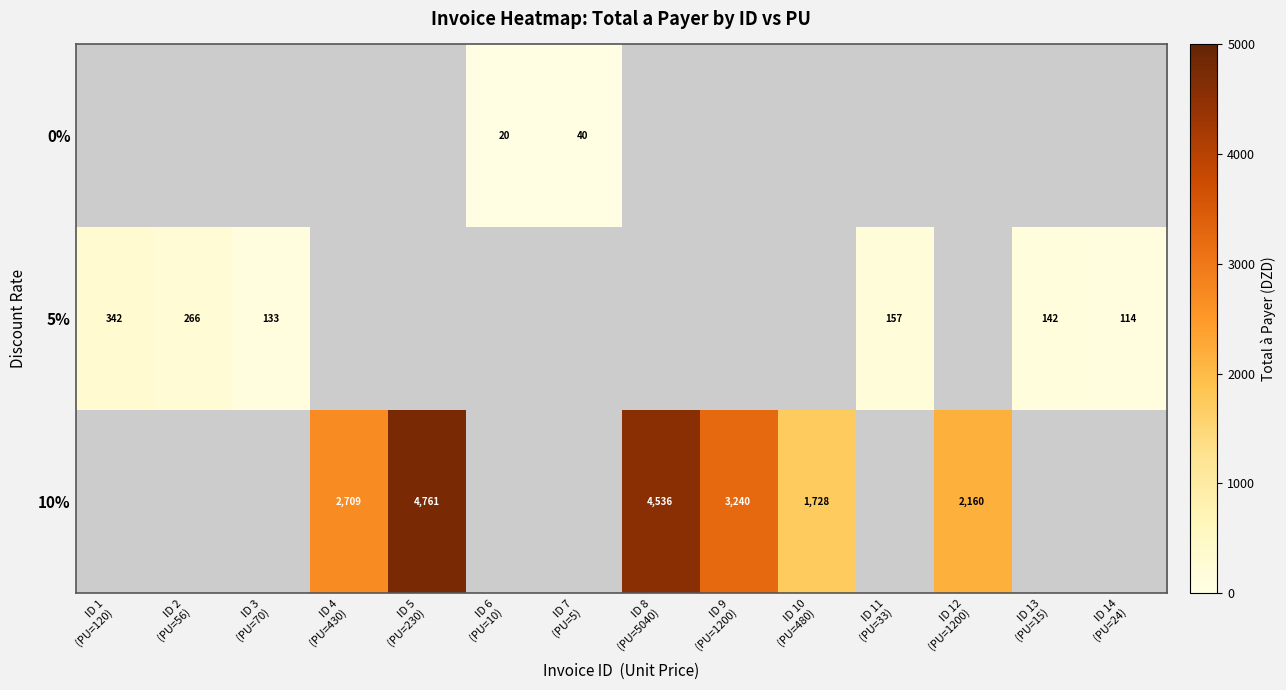

What is the sum of all 10% values?

19134.0